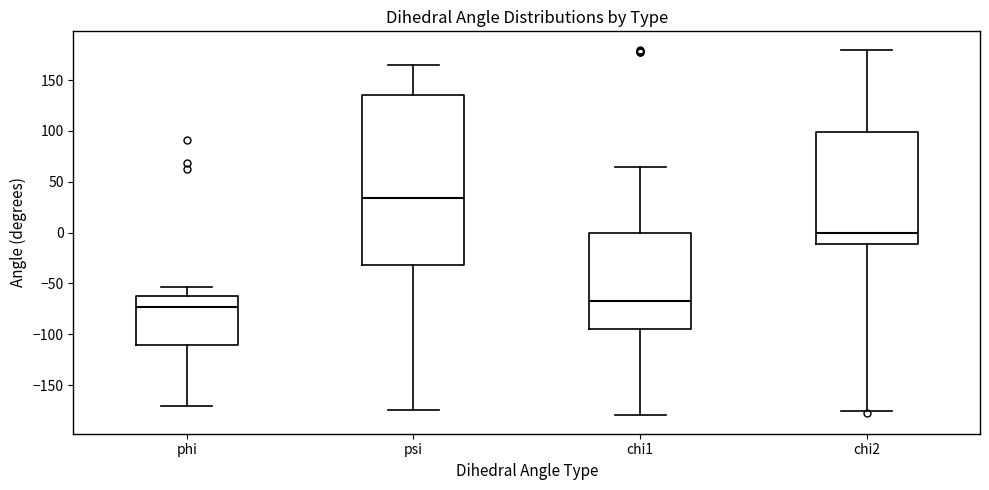

Where is the upper edge of the box for psi on the y-axis? The values are not printed on the chart, so give them approximately, as read against the axis.

135